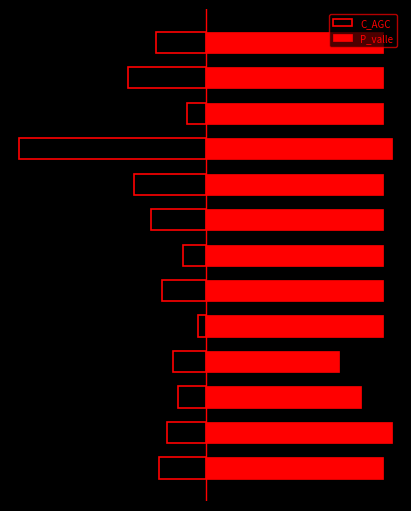

What is the sum of the C_AGC values at 2 and 11?

-0.6